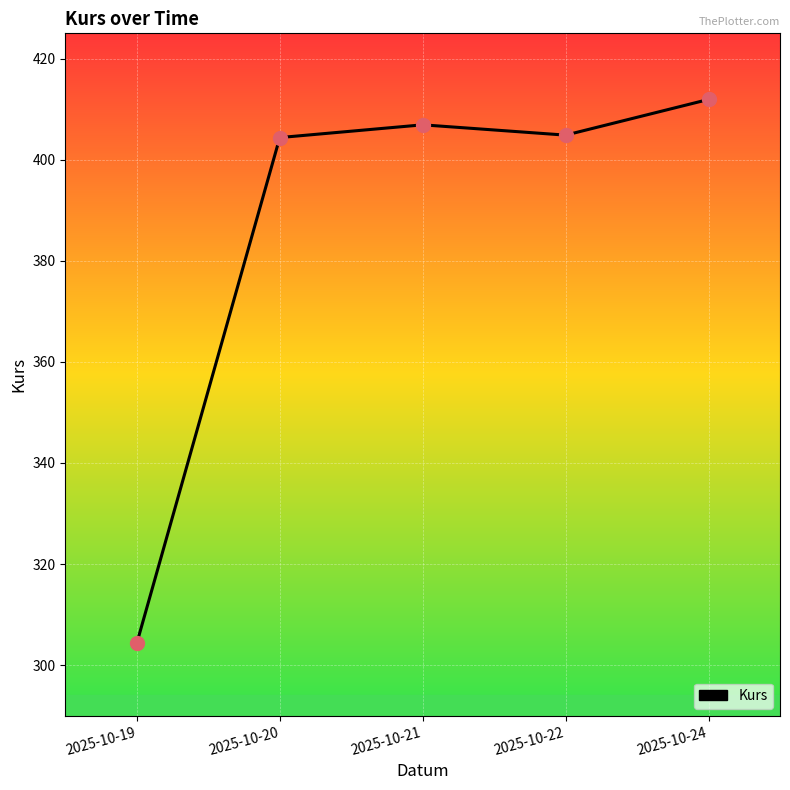

Between 2025-10-21 and 2025-10-19, which is larger?

2025-10-21